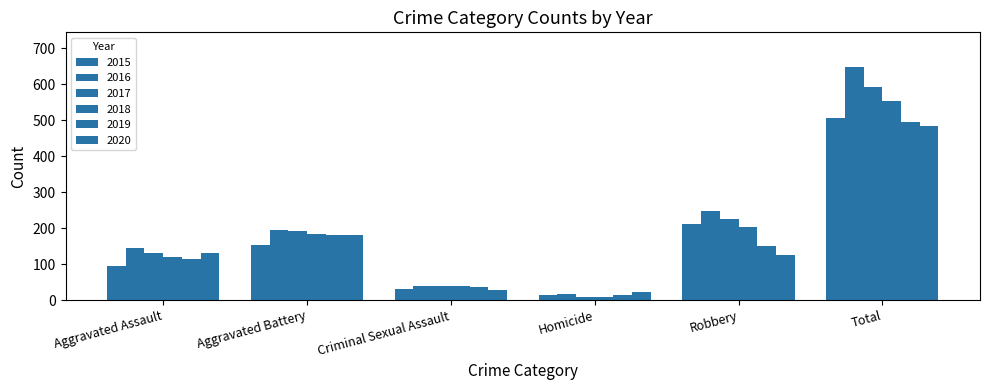

At which category is the sum across all series the highest?

Total